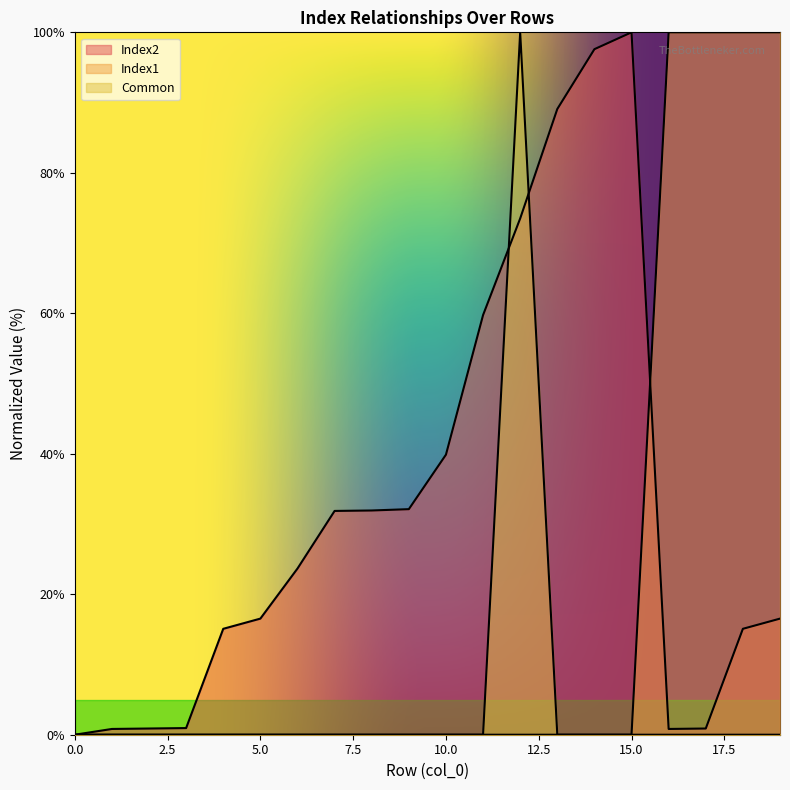

Rank the series by their maximum value, from highest to lowest.

Index2, Index1, Common